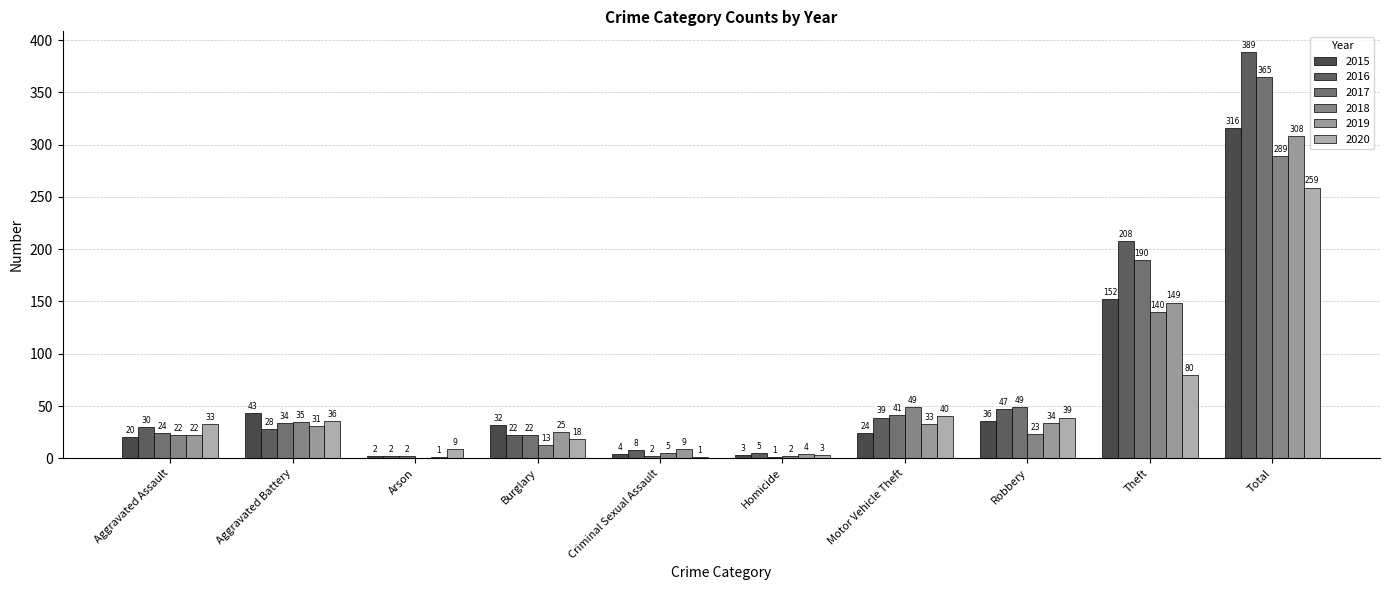

What are all the series names shown in the legend?

2015, 2016, 2017, 2018, 2019, 2020